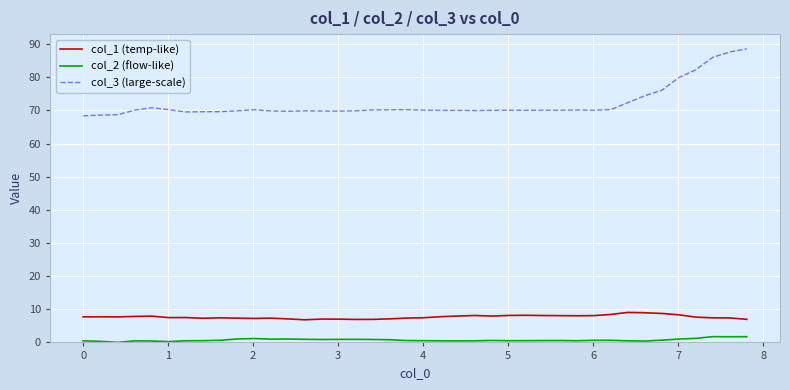

What is the lowest value of the col_3 (large-scale) series?

68.4